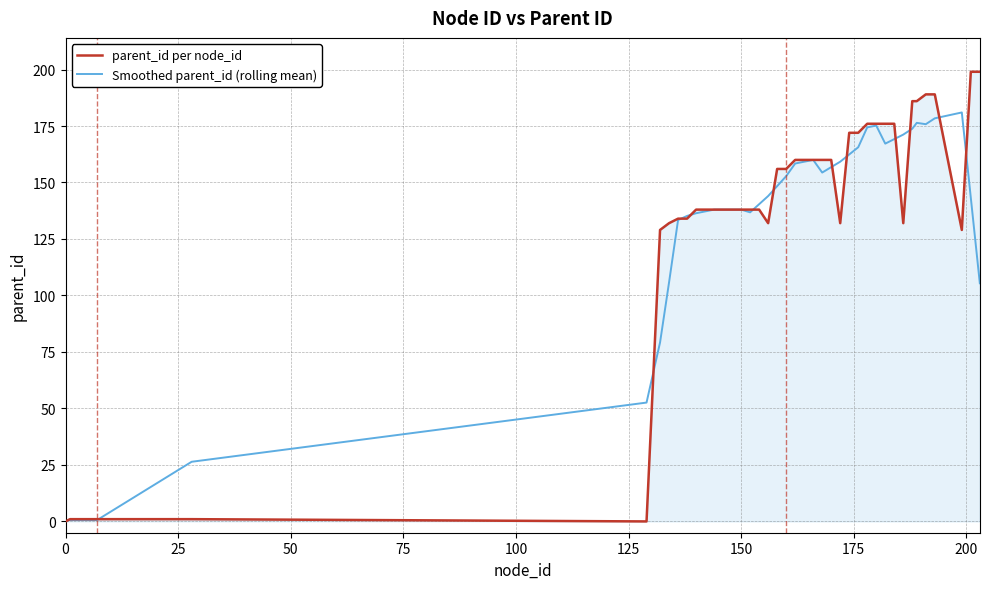

List the series in order of their peak value, lowest first.

Smoothed parent_id (rolling mean), parent_id per node_id